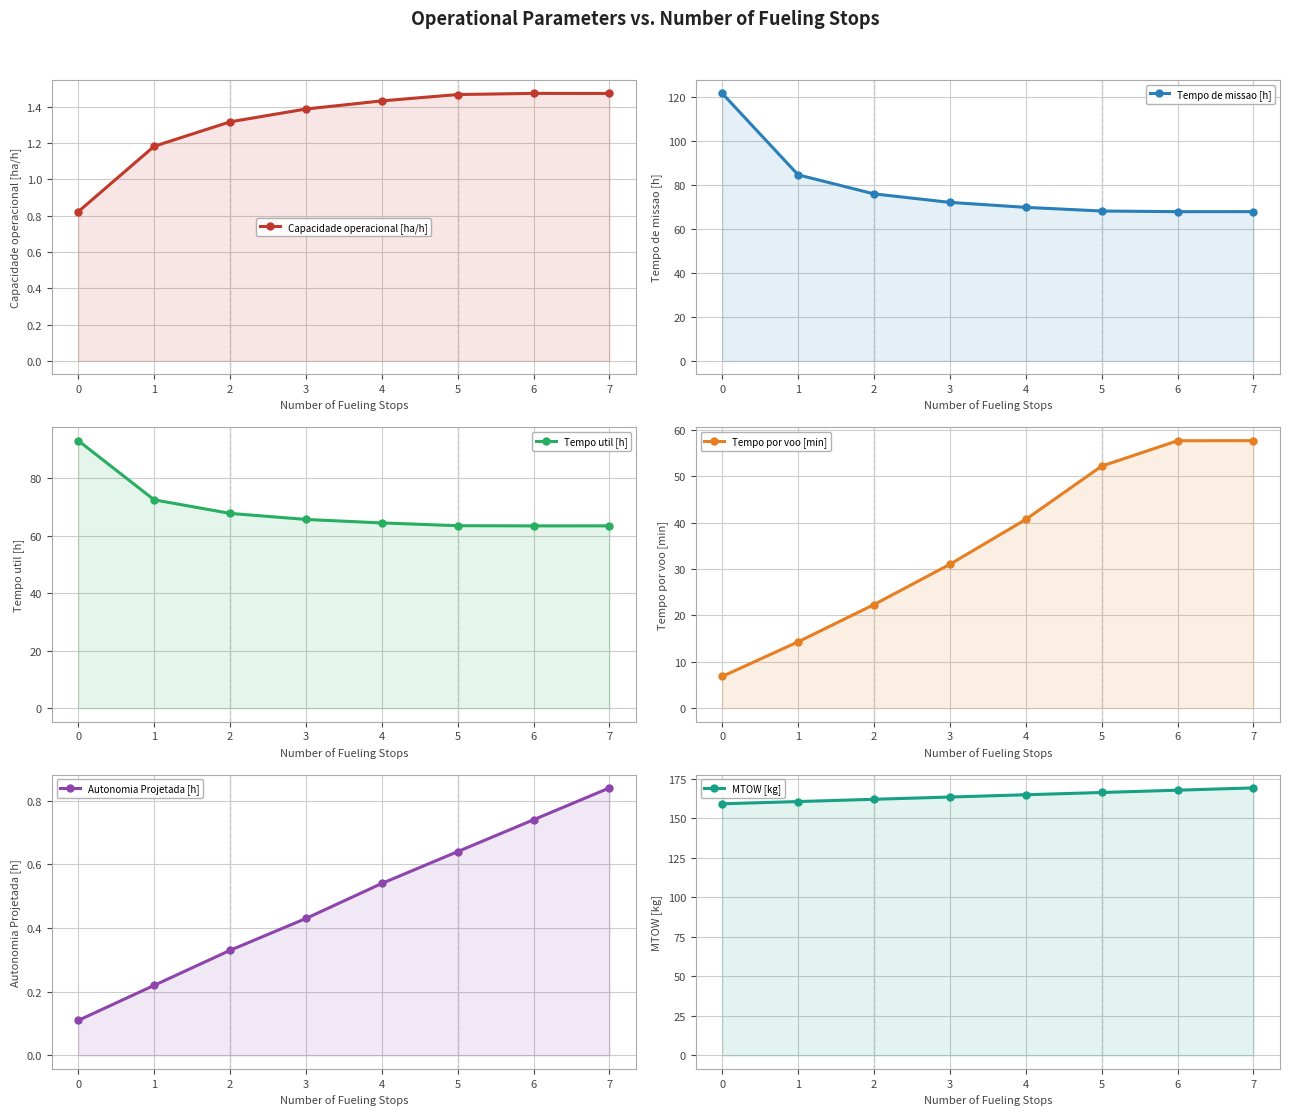

True or false: Autonomia Projetada [h] has a value of 1.0 at 6.

False